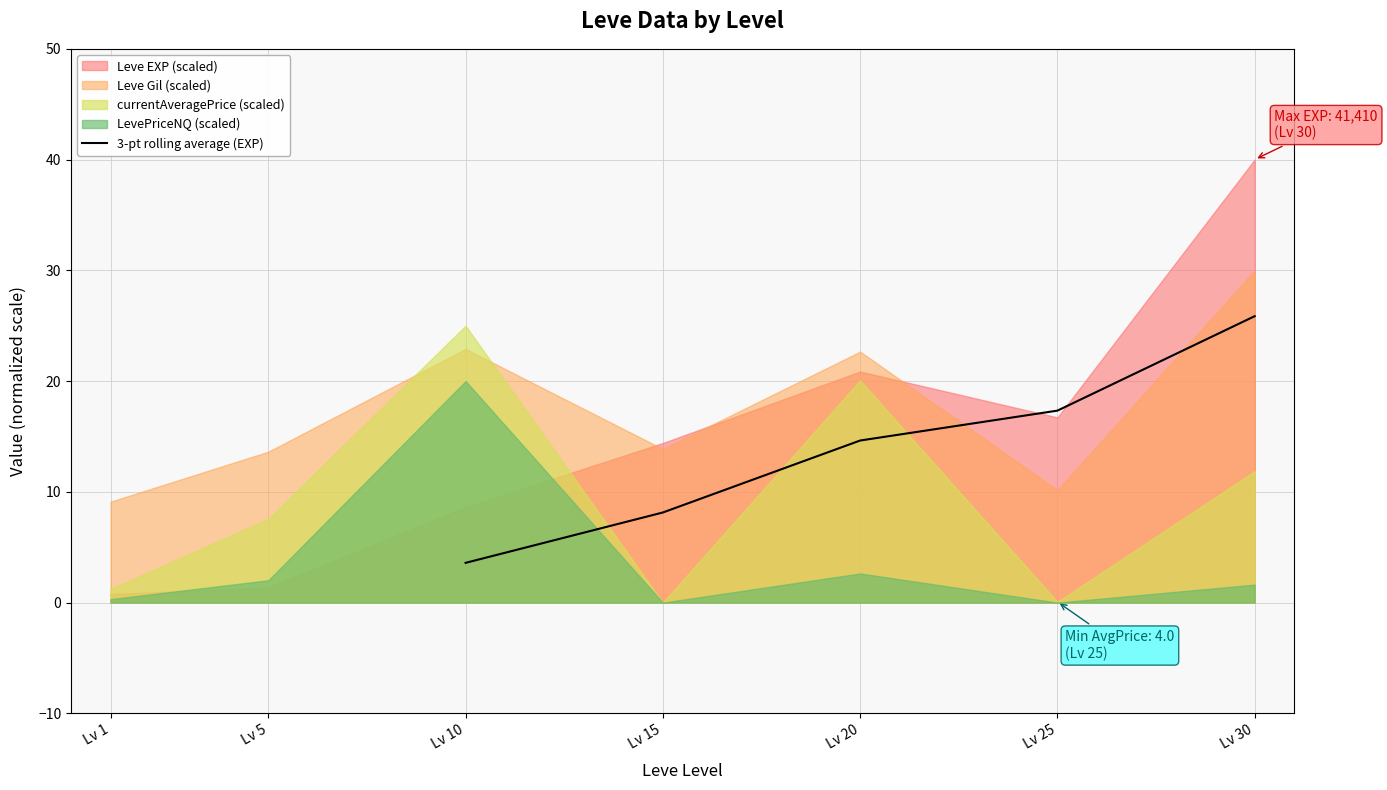

Does the chart have visible grid lines?

Yes